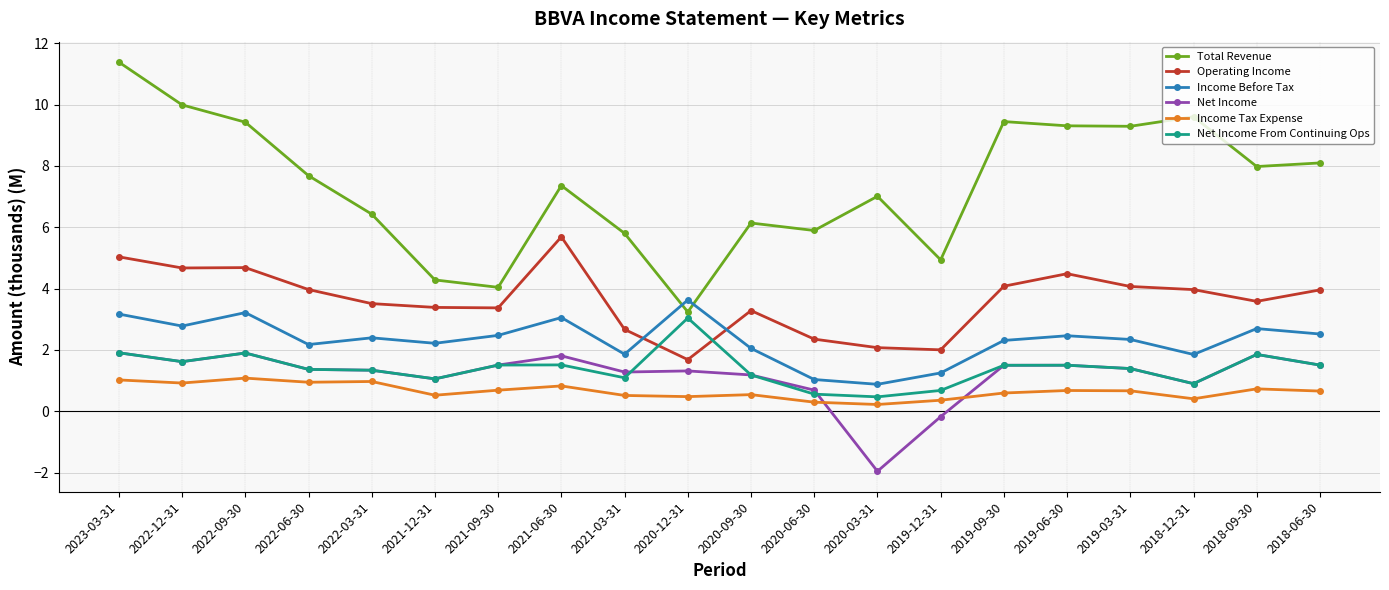

The Total Revenue series shows 6.4 at 2022-03-31. True or false?

True